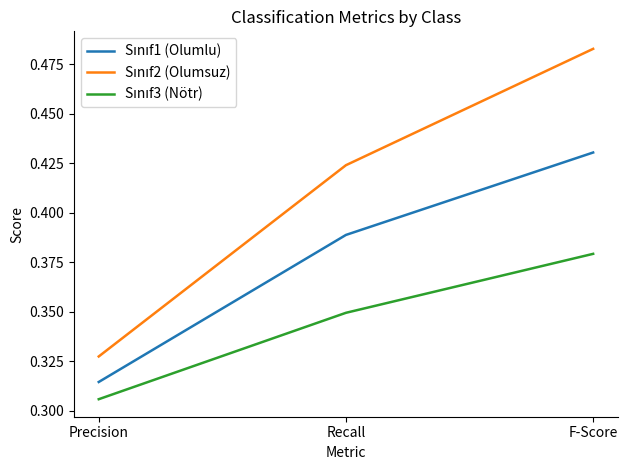

What is the total value across all series at Recall?

1.2